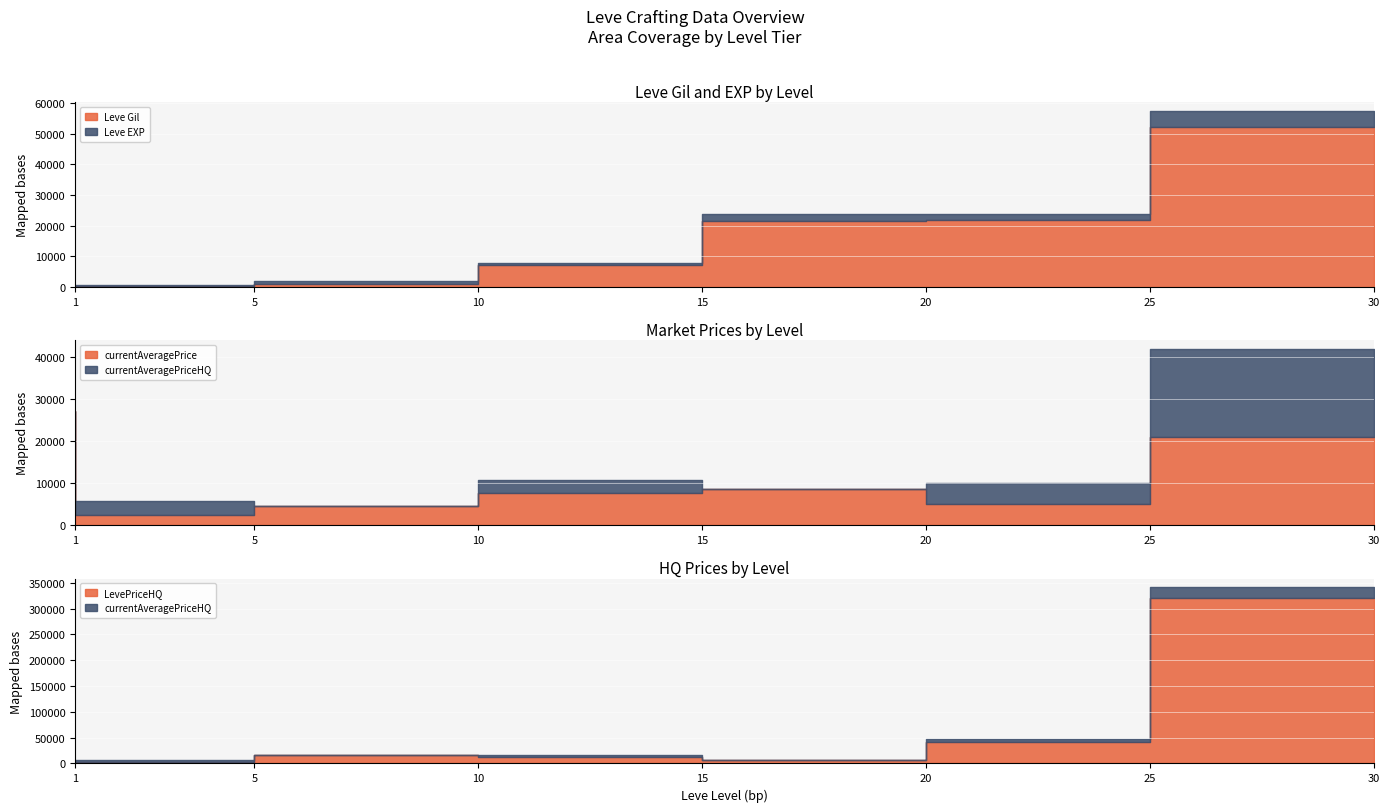

True or false: currentAveragePriceHQ and LevePriceHQ cross at least once.

False